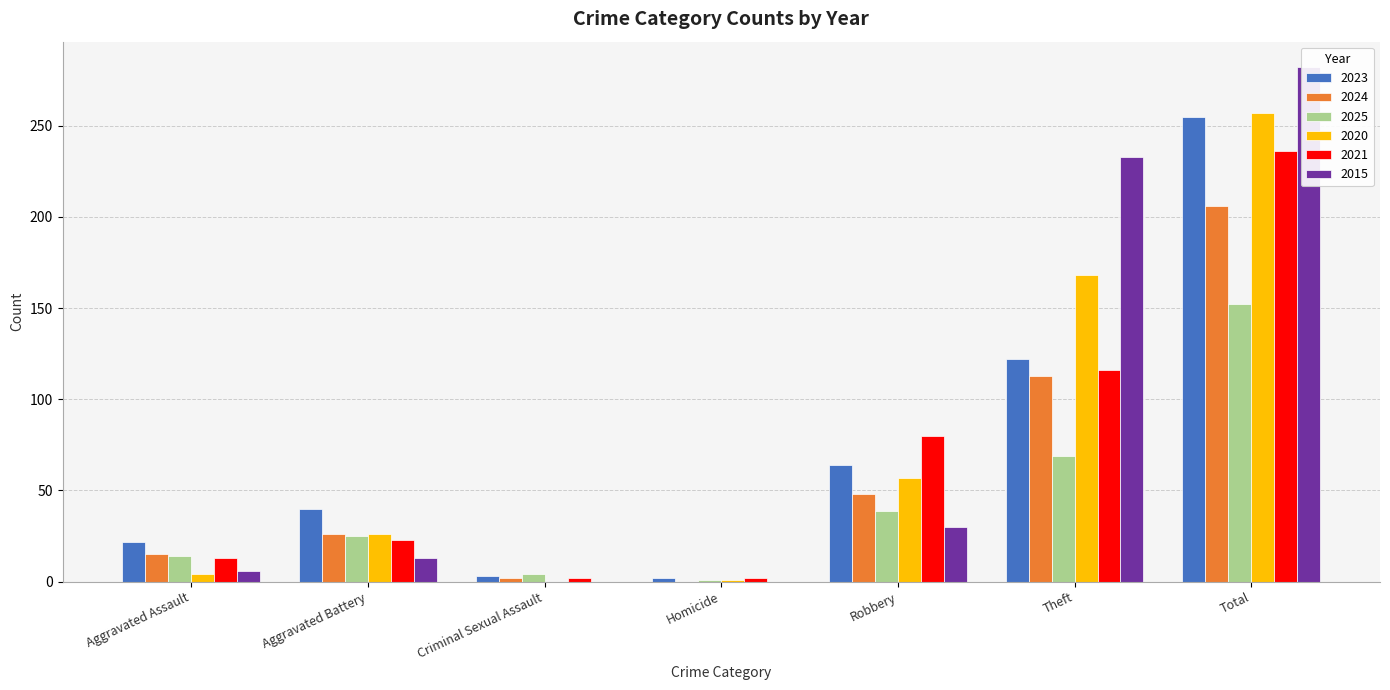

What position from the right is Aggravated Battery?

6